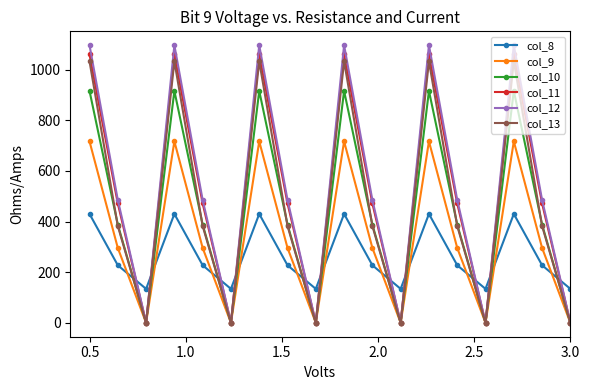

How many data points does each series have?

18